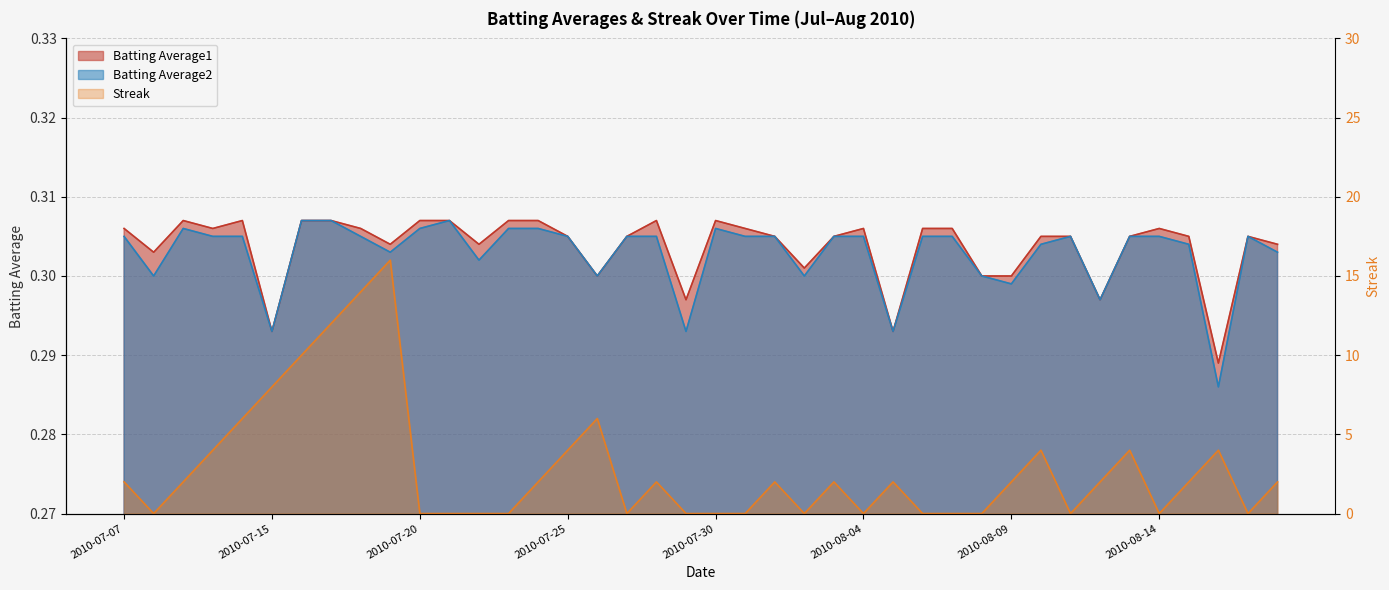

What value does the Batting Average1 series have at 2010-07-07?

0.3